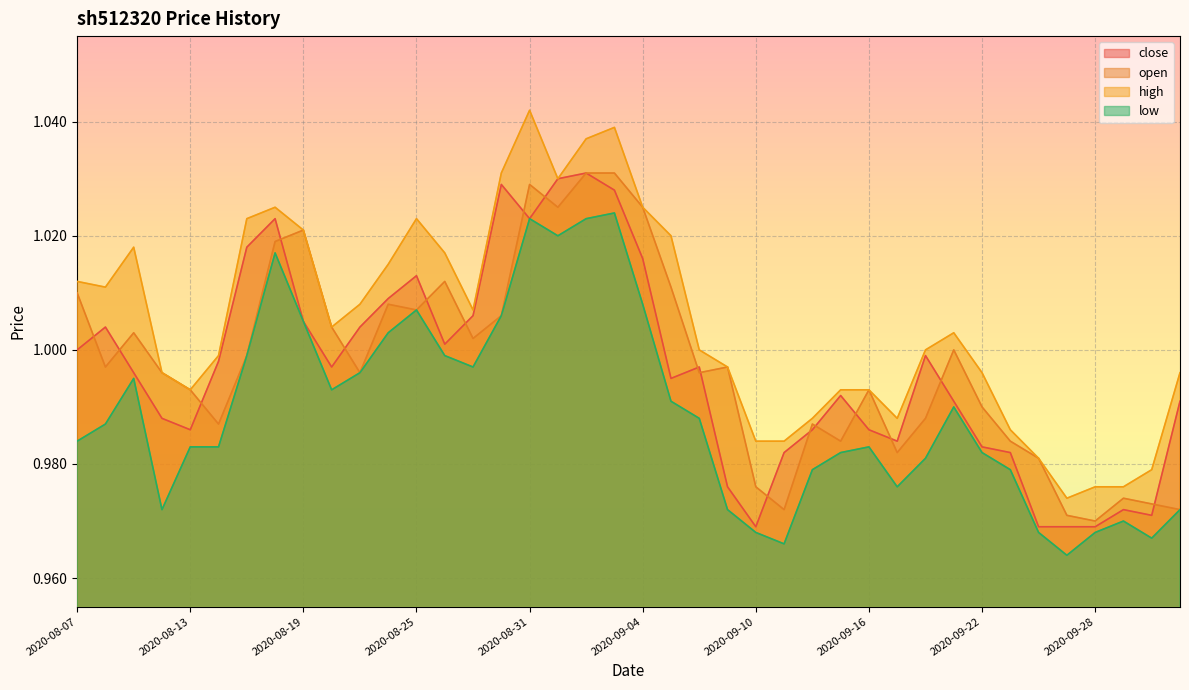

In open, how many points are lower than both neighbors (excluding endpoints)?

11